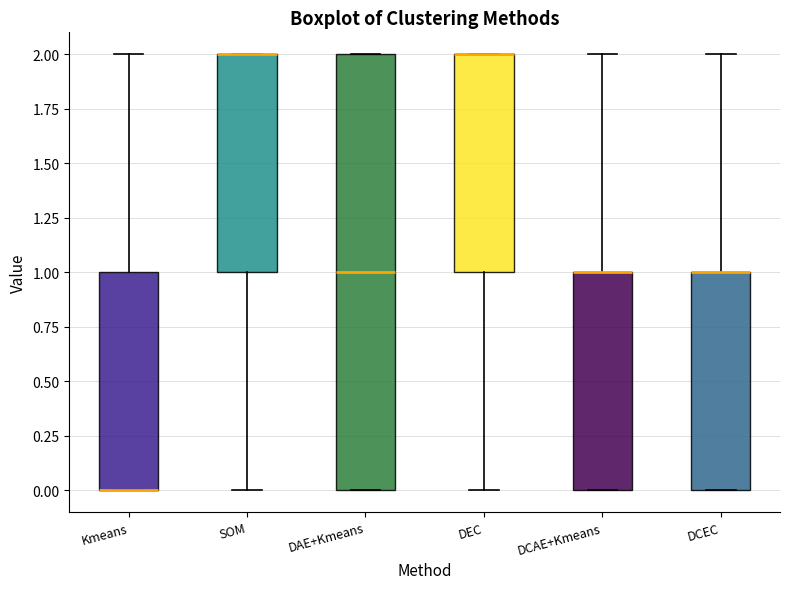

Reading left to right, transcribe this box plot: for each box, give where its median line is, the range the box spans, and where its two whiskers end, as read against the y-axis. The values are not printed on the chart, so give them approximately, as read against the axis.

Kmeans: median 0 (drawn on the box's lower edge), box 0 to 1, whiskers 0 to 2
SOM: median 2 (drawn on the box's upper edge), box 1 to 2, whiskers 0 to 2
DAE+Kmeans: median 1, box 0 to 2, whiskers 0 to 2
DEC: median 2 (drawn on the box's upper edge), box 1 to 2, whiskers 0 to 2
DCAE+Kmeans: median 1 (drawn on the box's upper edge), box 0 to 1, whiskers 0 to 2
DCEC: median 1 (drawn on the box's upper edge), box 0 to 1, whiskers 0 to 2